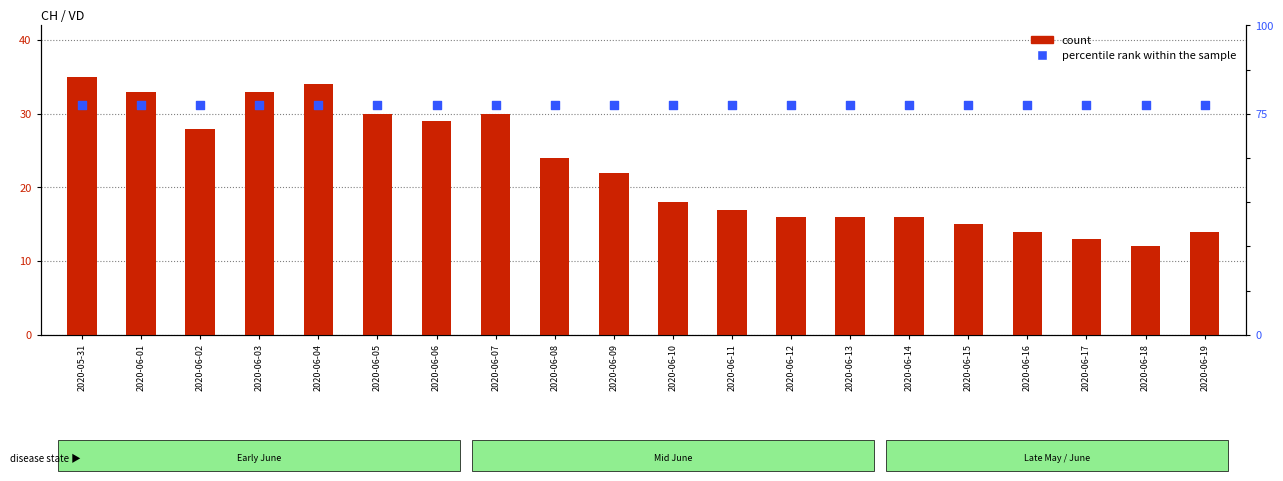

Is the value of percentile rank within the sample at 2020-06-15 greater than the value of count at 2020-06-03?

No